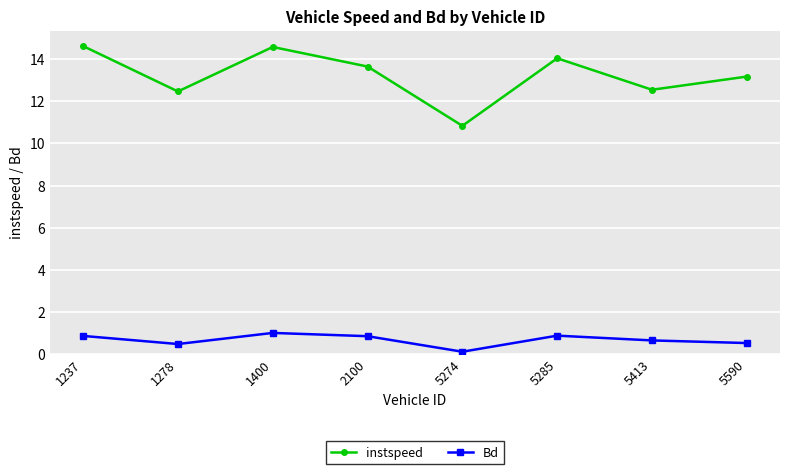

At which category does instspeed reach its first local valley?

1278